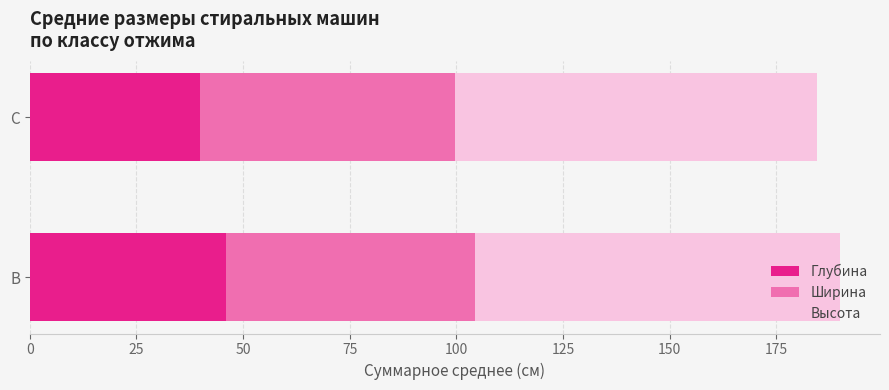

What are all the series names shown in the legend?

Глубина, Ширина, Высота